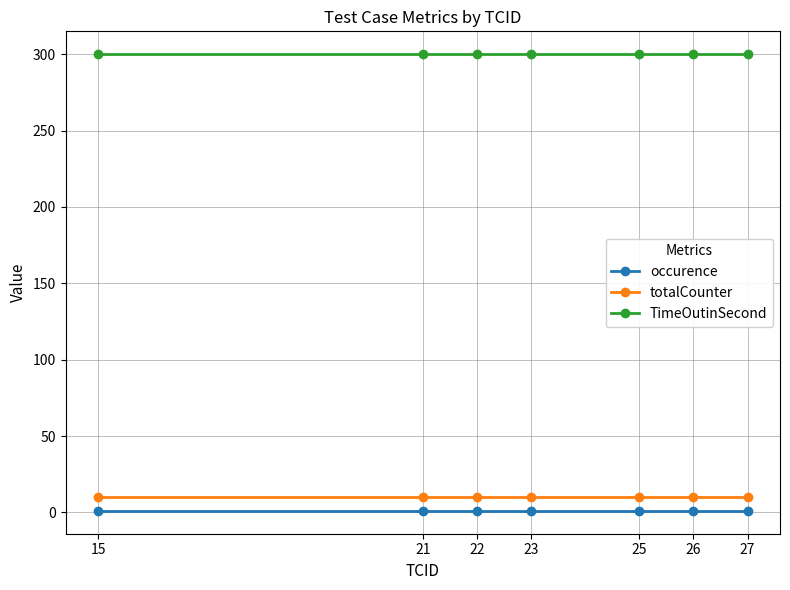

What is the sum of the occurence values at 27 and 22?

2